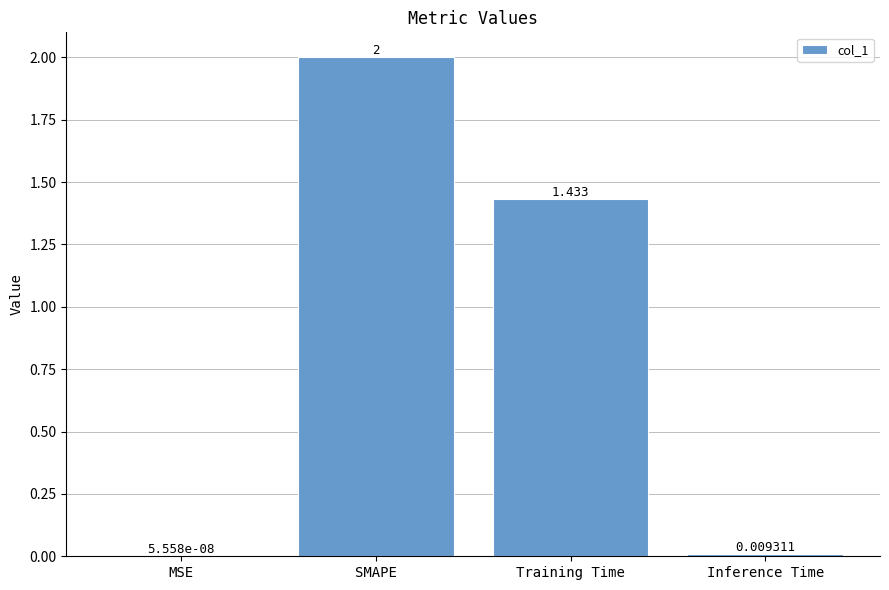

Between Training Time and Inference Time, which is larger?

Training Time